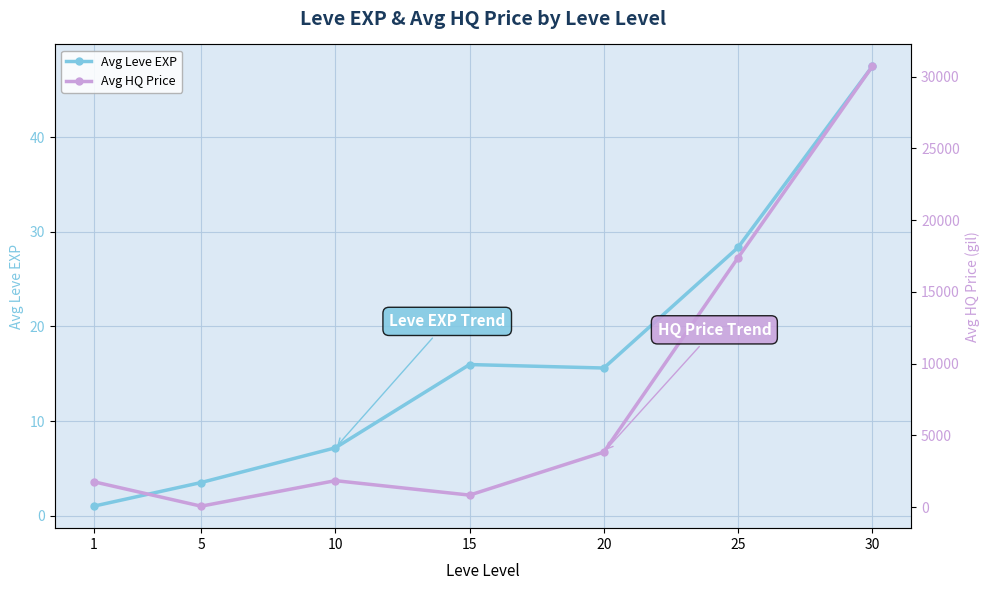

Rank the series by their average value, from lowest to highest.

Avg Leve EXP, Avg HQ Price